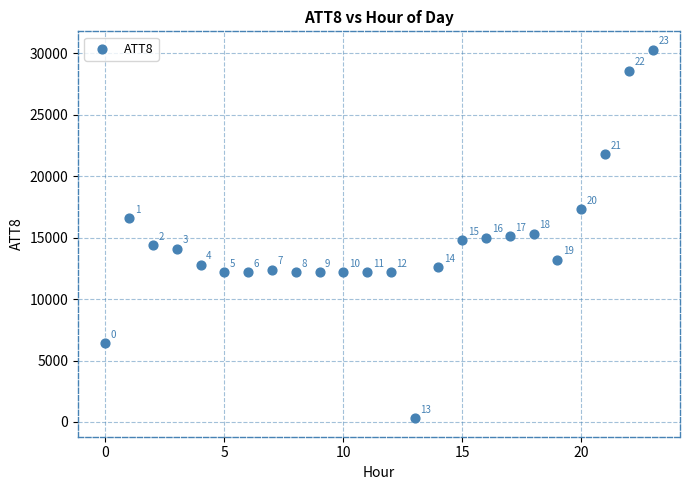

What is the range of Y values (max minus min)?

30000